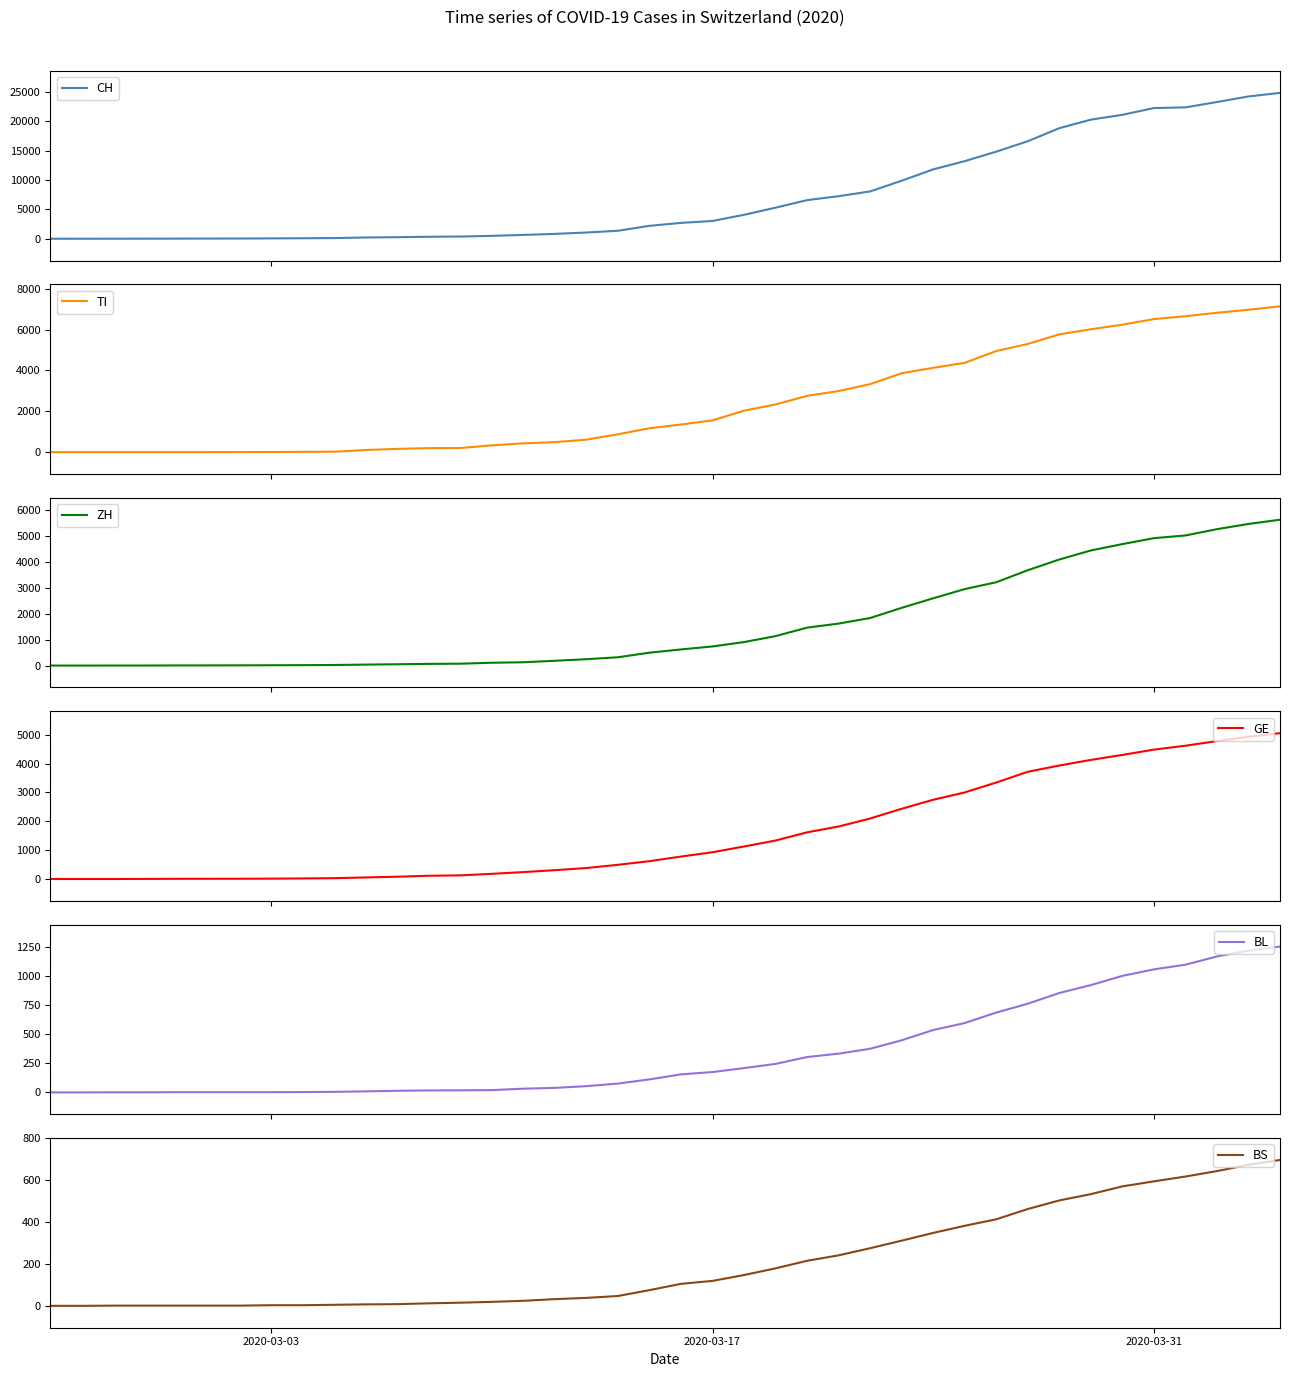

Which category has the lowest value in the BL series?

2020-03-03